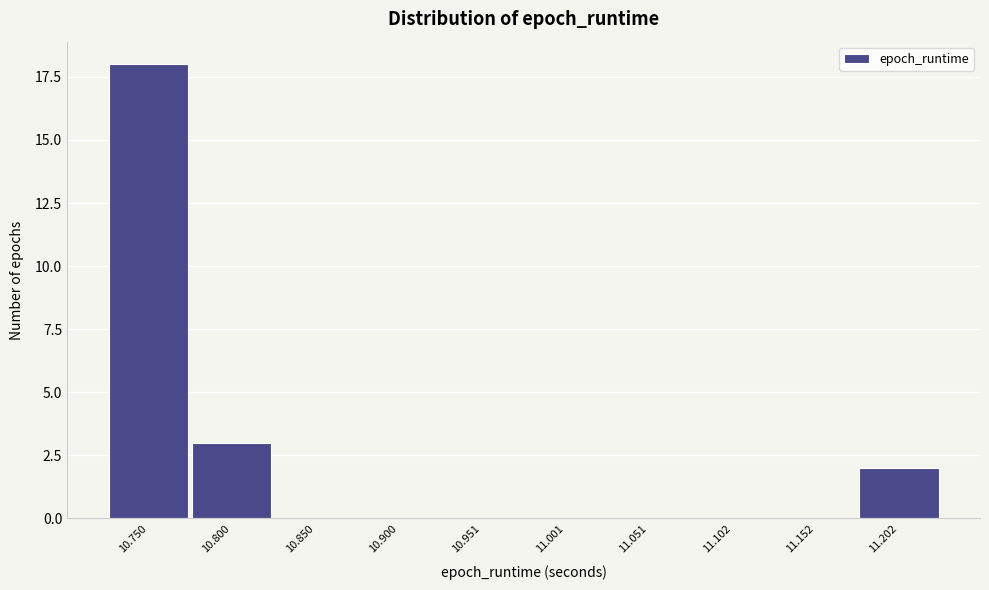

Reading left to right, list all the values displayed in this chart.

10.750=18	10.800=3	10.850=0	10.900=0	10.951=0	11.001=0	11.051=0	11.102=0	11.152=0	11.202=2